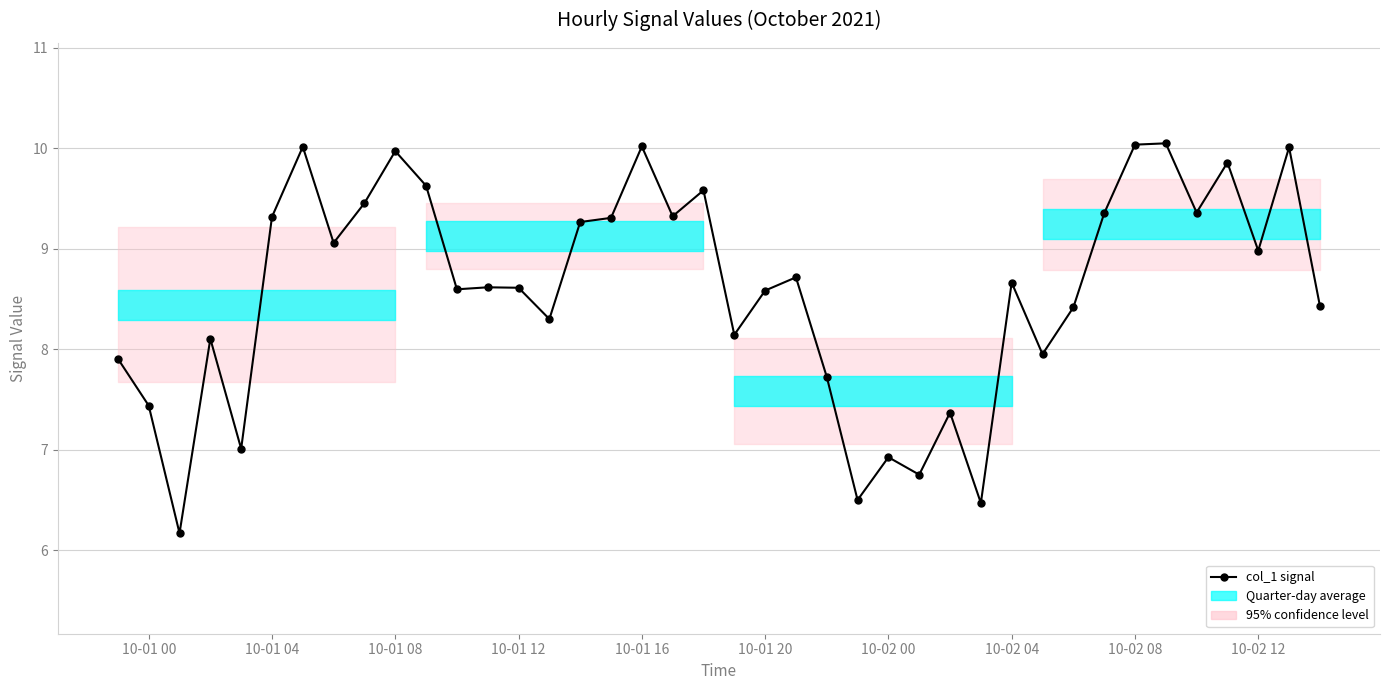

What is the smallest value displayed?

6.2